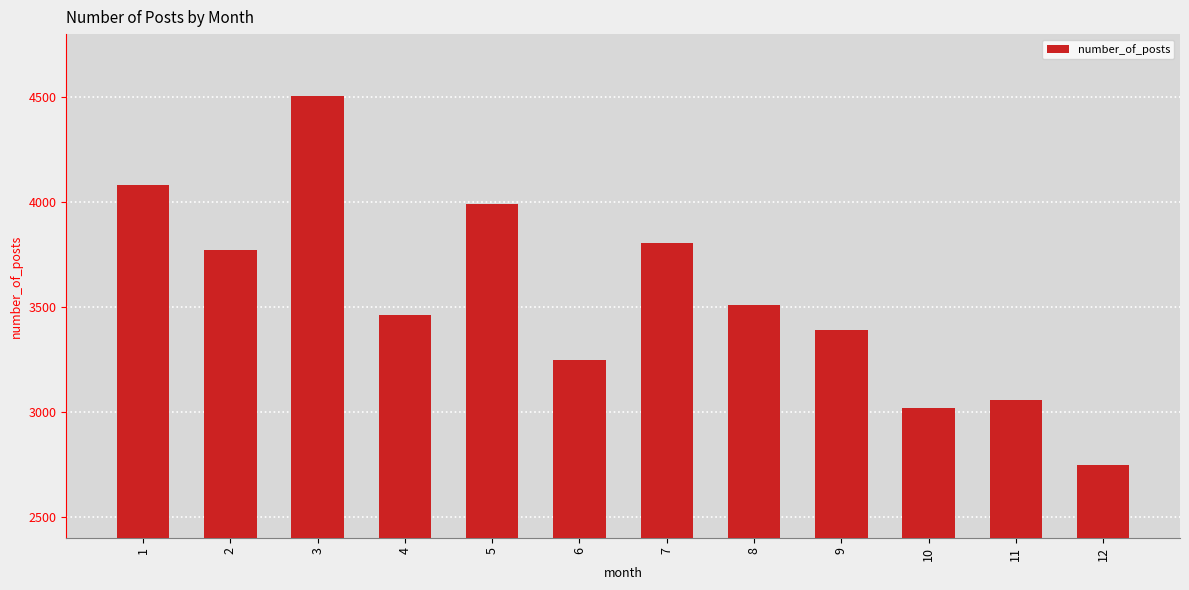

How many data points are less than 3507?

6